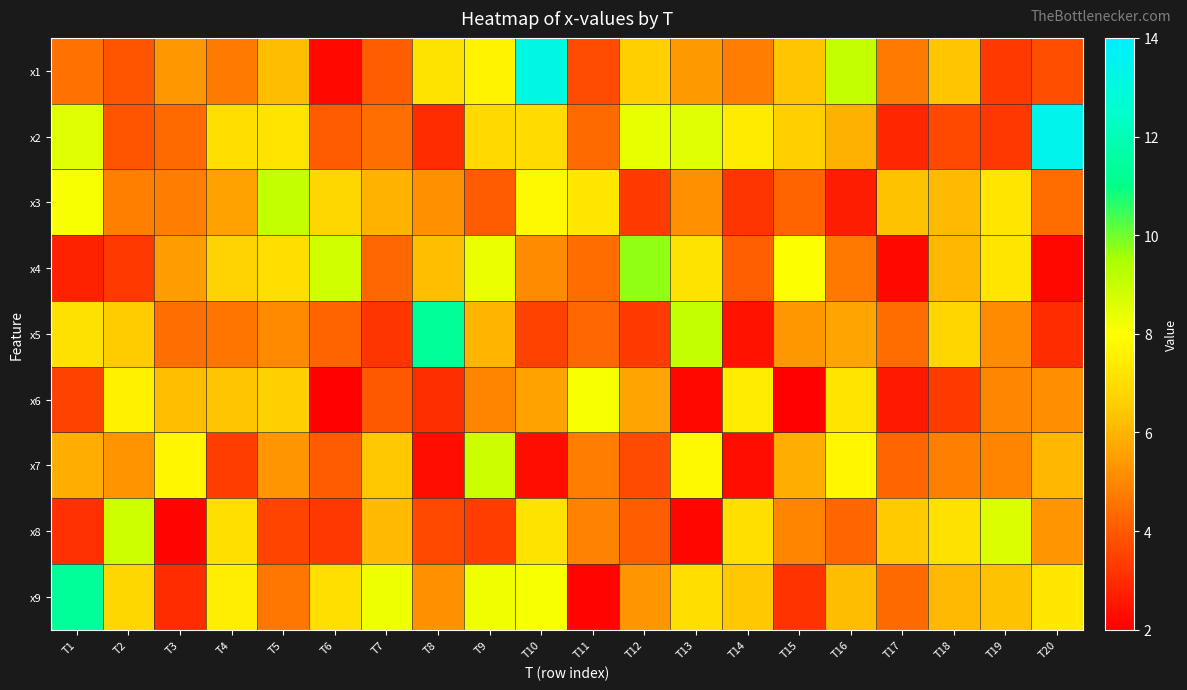

Reading left to right, transcribe all the data shown in this chart.

x1: T1=4.5	T2=3.9	T3=5.4	T4=4.8	T5=6.2	T6=2.2	T7=4.1	T8=7.2	T9=7.6	T10=13.1	T11=3.7	T12=6.6	T13=5.4	T14=4.8	T15=6.4	T16=9.0	T17=4.7	T18=6.4	T19=3.3	T20=3.7
x2: T1=8.5	T2=3.9	T3=4.4	T4=7.0	T5=7.2	T6=4.0	T7=4.5	T8=3.0	T9=6.9	T10=7.0	T11=4.4	T12=8.4	T13=8.6	T14=7.4	T15=6.6	T16=5.9	T17=2.9	T18=3.6	T19=3.3	T20=13.4
x3: T1=8.1	T2=4.8	T3=4.8	T4=5.6	T5=9.1	T6=6.8	T7=6.0	T8=5.2	T9=4.0	T10=7.8	T11=7.3	T12=3.3	T13=5.2	T14=3.2	T15=4.2	T16=2.7	T17=6.3	T18=6.1	T19=7.3	T20=4.4
x4: T1=2.8	T2=3.3	T3=5.5	T4=6.7	T5=7.0	T6=8.8	T7=4.3	T8=6.2	T9=8.4	T10=5.1	T11=4.4	T12=9.7	T13=7.2	T14=4.1	T15=8.0	T16=4.7	T17=2.2	T18=6.1	T19=7.3	T20=2.2
x5: T1=7.1	T2=6.5	T3=4.4	T4=4.6	T5=5.1	T6=4.2	T7=3.2	T8=11.4	T9=6.0	T10=3.5	T11=4.3	T12=3.3	T13=9.1	T14=2.4	T15=5.4	T16=5.6	T17=4.4	T18=6.8	T19=5.1	T20=3.0
x6: T1=3.5	T2=7.6	T3=6.3	T4=6.4	T5=6.6	T6=2.1	T7=4.0	T8=3.1	T9=4.9	T10=5.6	T11=8.1	T12=5.6	T13=2.2	T14=7.5	T15=2.1	T16=7.2	T17=2.6	T18=3.3	T19=5.0	T20=5.1
x7: T1=5.9	T2=5.2	T3=7.7	T4=3.4	T5=5.3	T6=4.0	T7=6.4	T8=2.4	T9=8.9	T10=2.3	T11=4.8	T12=3.7	T13=7.8	T14=2.4	T15=5.9	T16=7.7	T17=4.3	T18=4.9	T19=5.0	T20=6.1
x8: T1=3.1	T2=8.9	T3=2.1	T4=7.1	T5=3.5	T6=3.3	T7=6.1	T8=3.6	T9=3.4	T10=7.2	T11=4.9	T12=4.1	T13=2.2	T14=7.1	T15=4.9	T16=4.3	T17=6.5	T18=7.1	T19=8.6	T20=5.3
x9: T1=11.3	T2=6.9	T3=3.0	T4=7.5	T5=4.7	T6=7.1	T7=8.3	T8=5.2	T9=8.3	T10=8.1	T11=2.1	T12=5.3	T13=7.0	T14=6.4	T15=3.2	T16=6.2	T17=4.4	T18=6.1	T19=6.3	T20=7.3